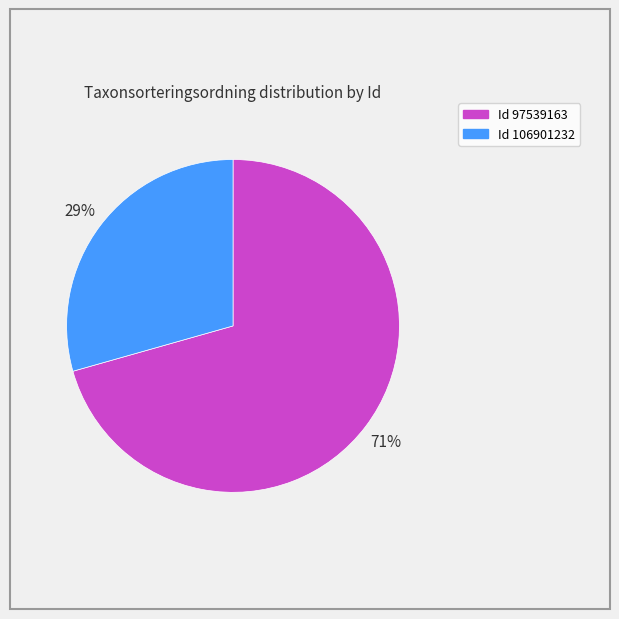

To the nearest percent, what is the average slice percentage?

50%